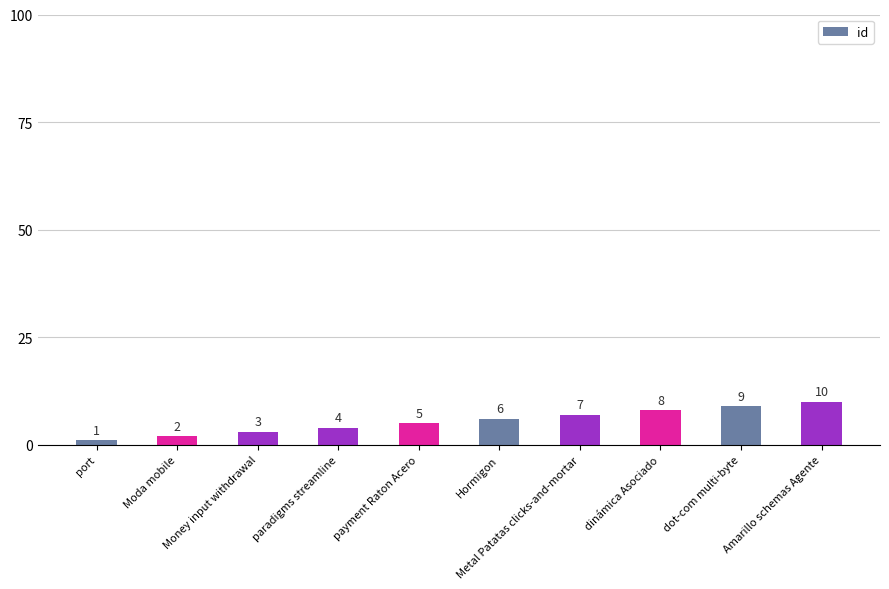

What is the value of the 8th bar from the left?

8